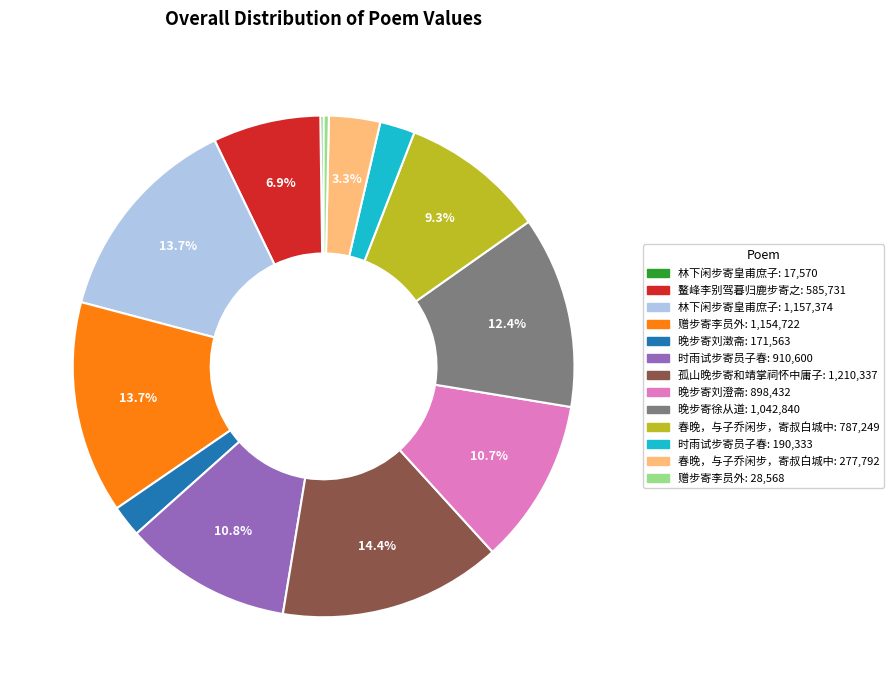

Is there any slice that represents more than half of the pie?

No